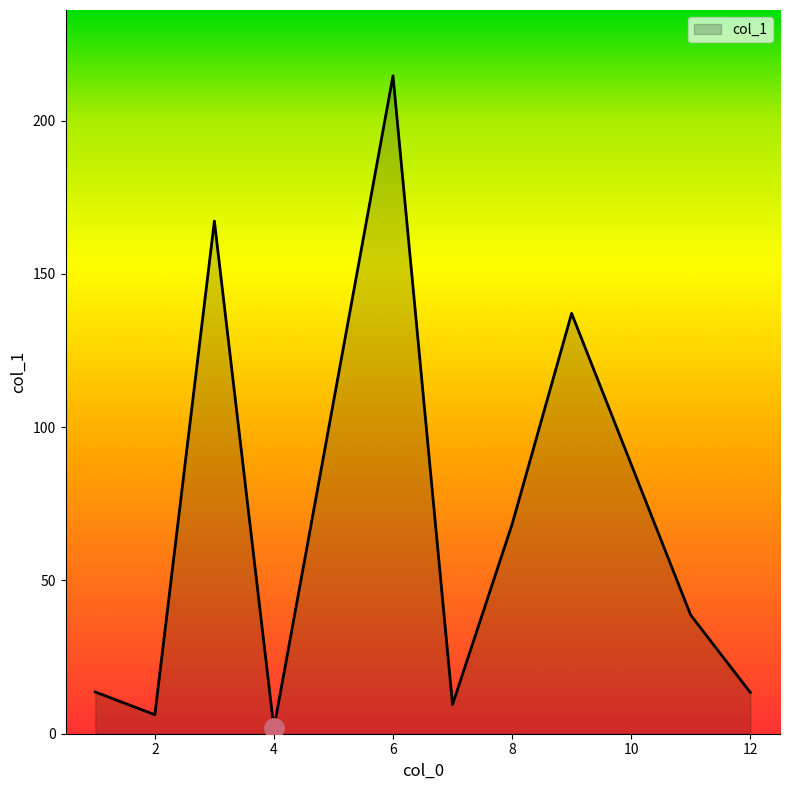

What is the maximum value shown in the chart?

214.6